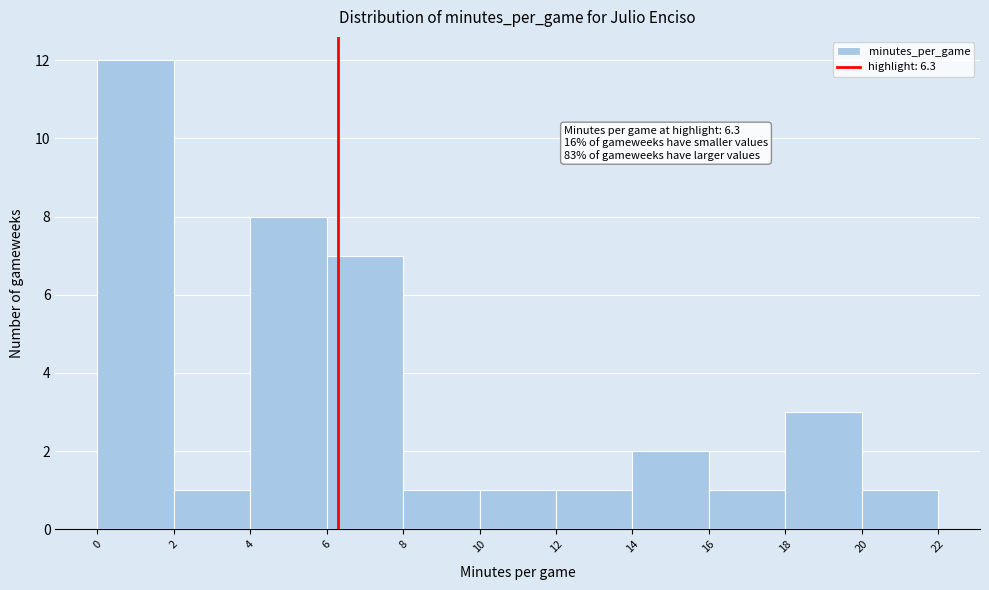

Over which range of the x-axis is the bar tallest?

0 to 2